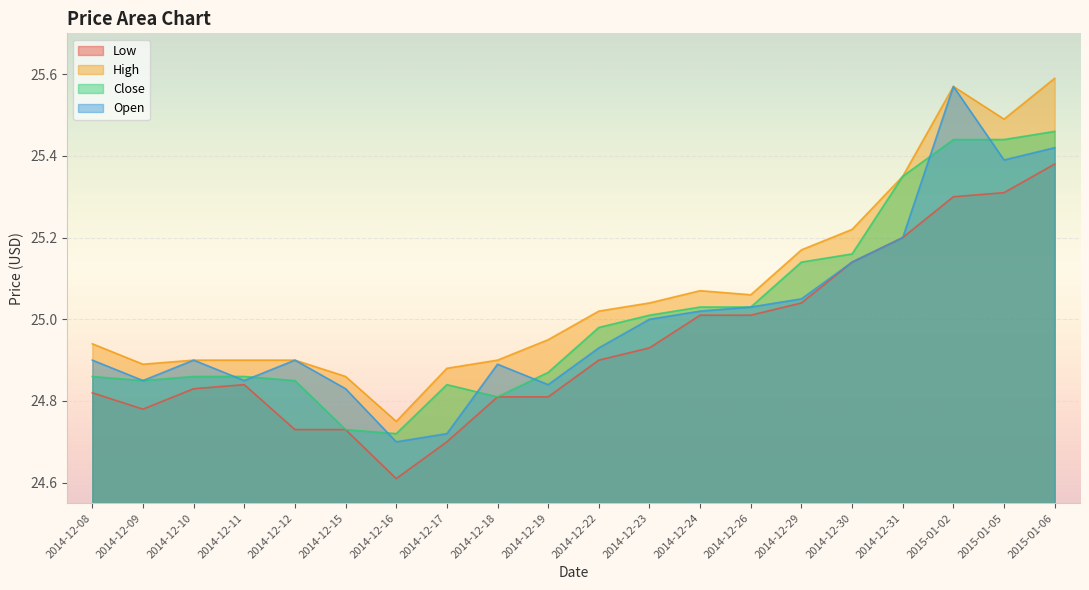

True or false: Close and High cross at least once.

False